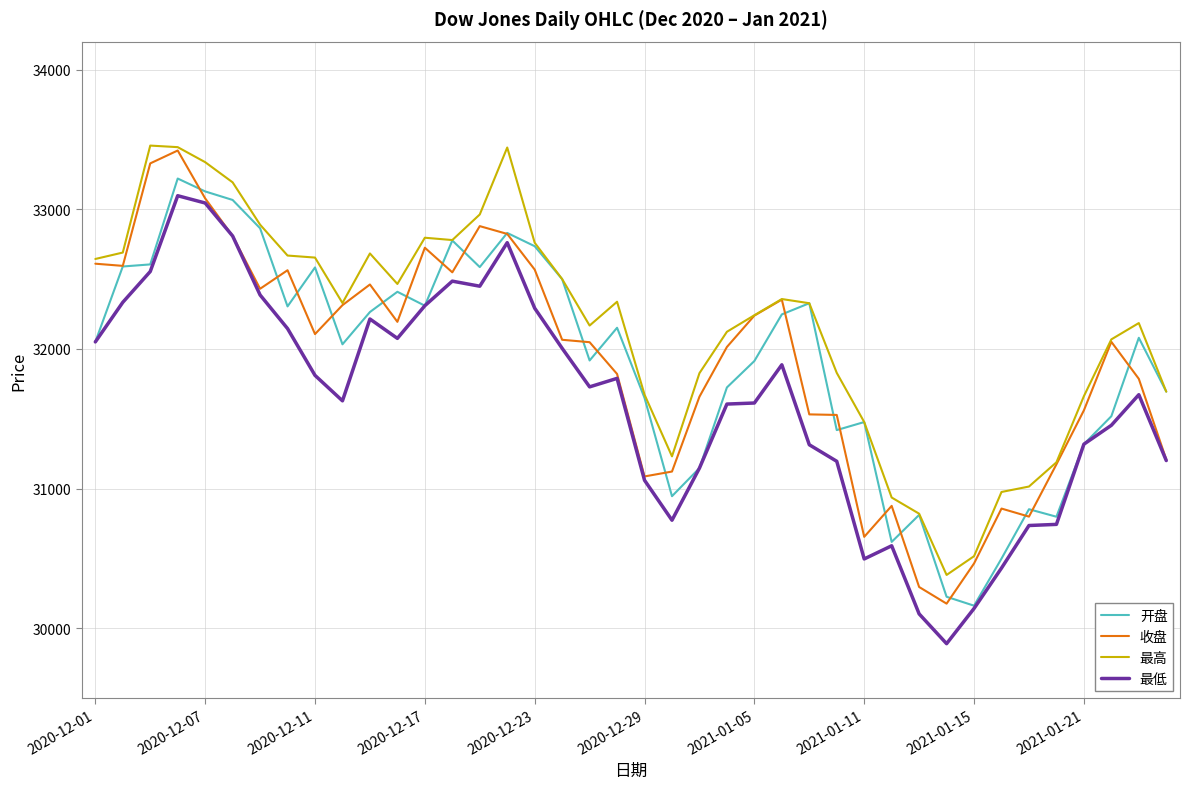

What are all the series names shown in the legend?

开盘, 收盘, 最高, 最低